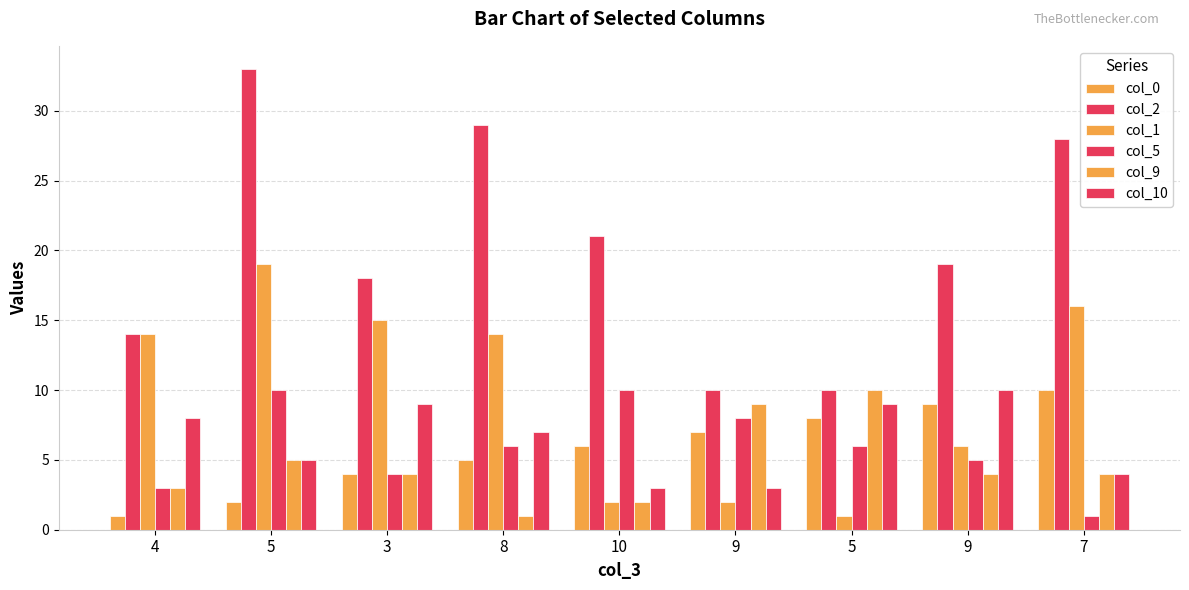

Where does the col_2 series first go above 19?

5